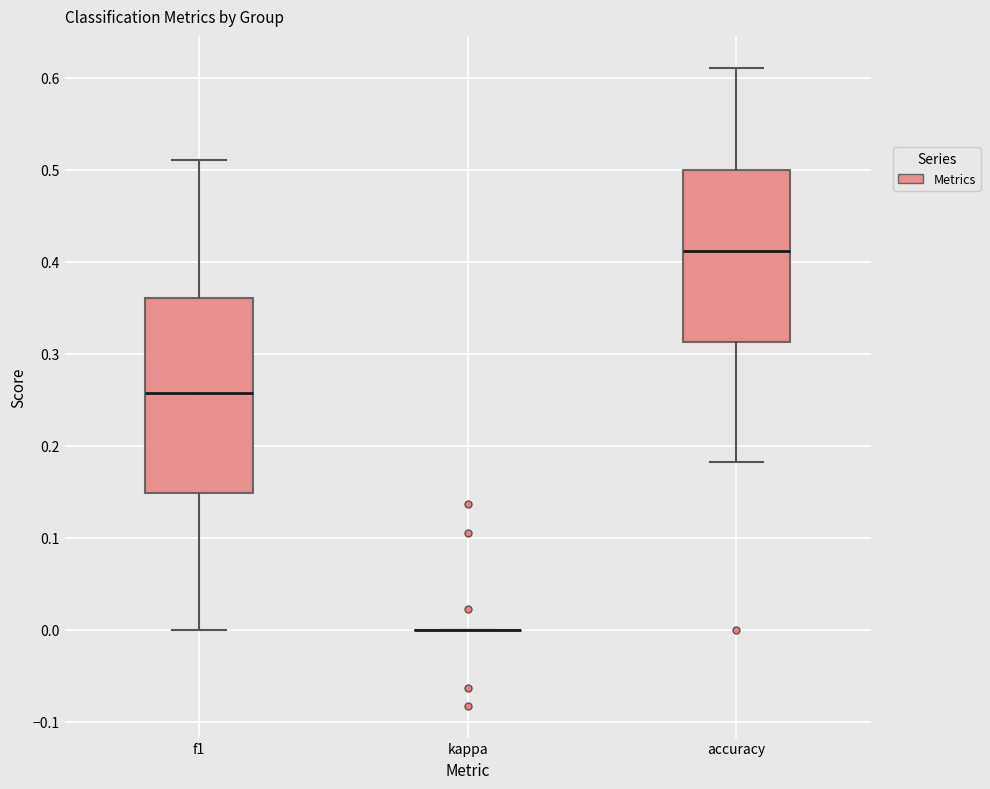

Where does the upper whisker of the box for f1 end on the y-axis? The values are not printed on the chart, so give them approximately, as read against the axis.

0.51